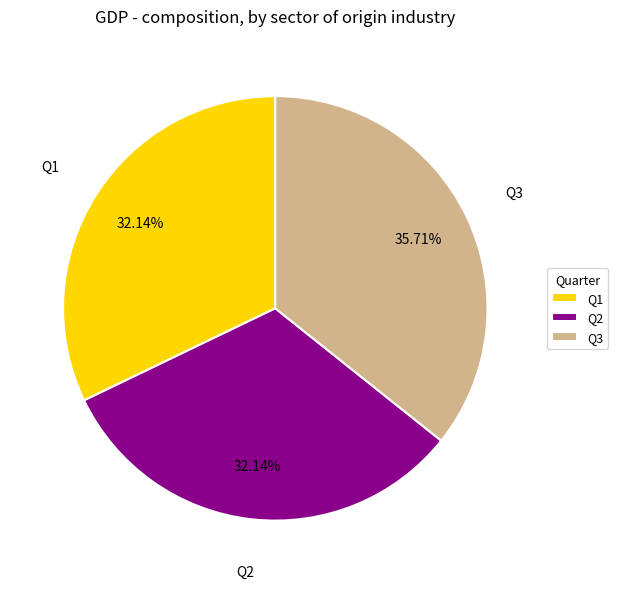

Between Q3 and Q2, which is larger?

Q3